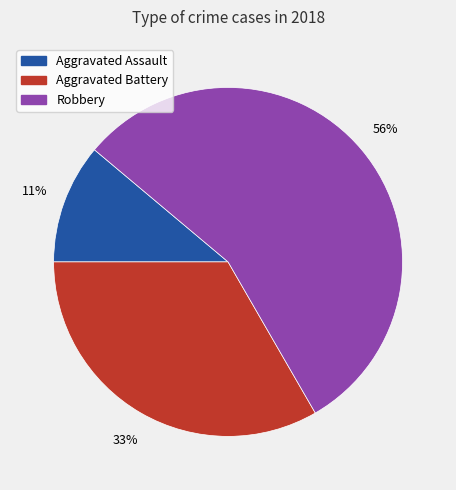

Is it true that Aggravated Assault is 11% of the pie?

True